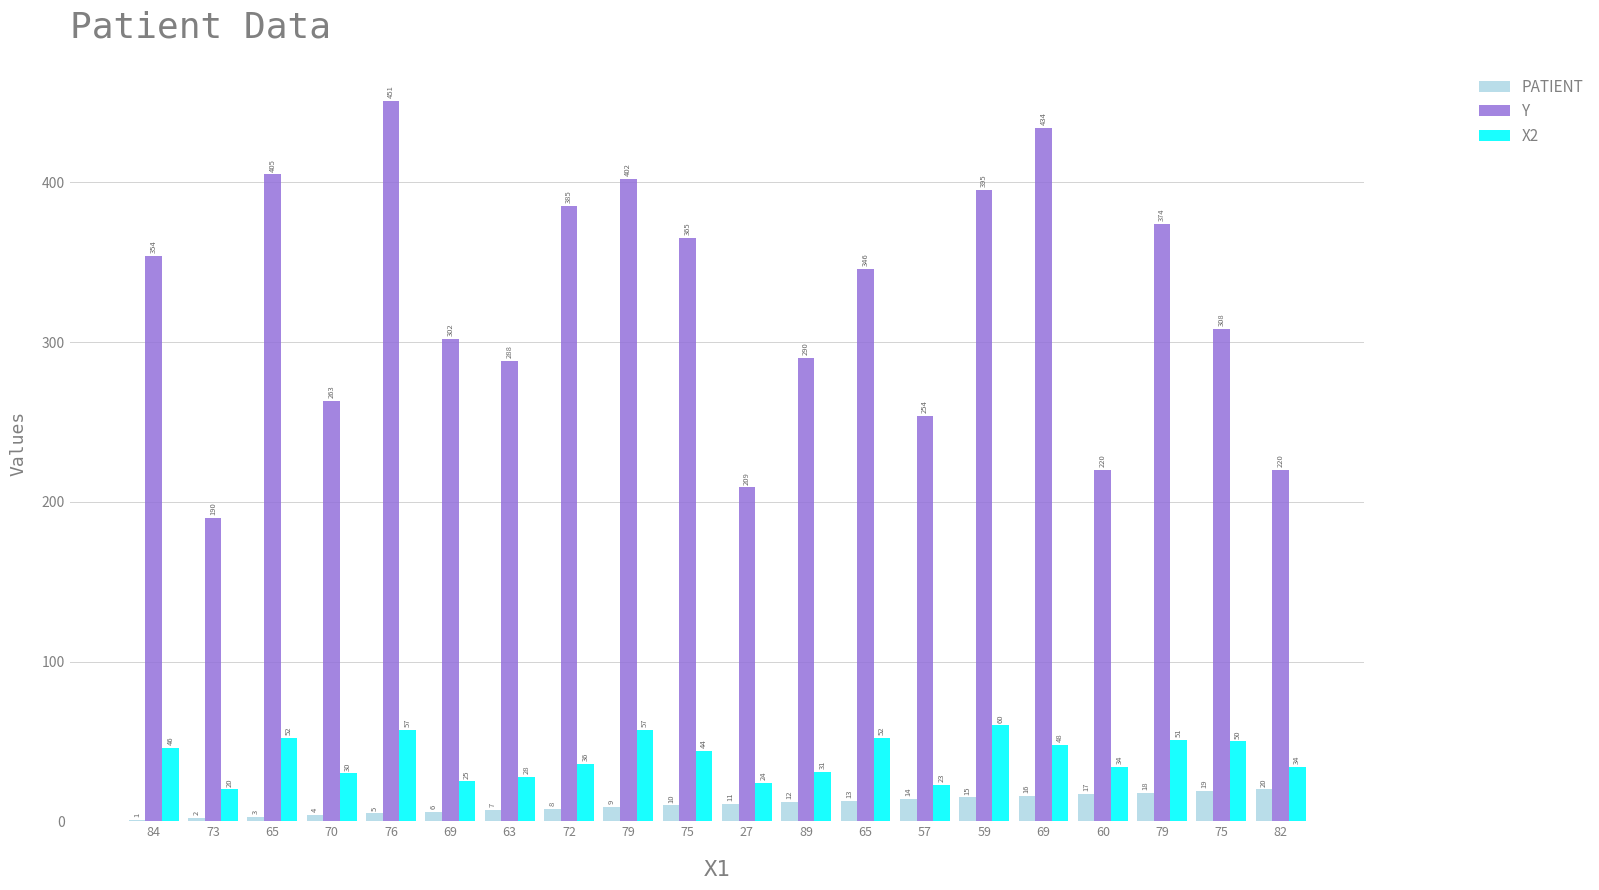

What is the minimum value shown in the chart?

1